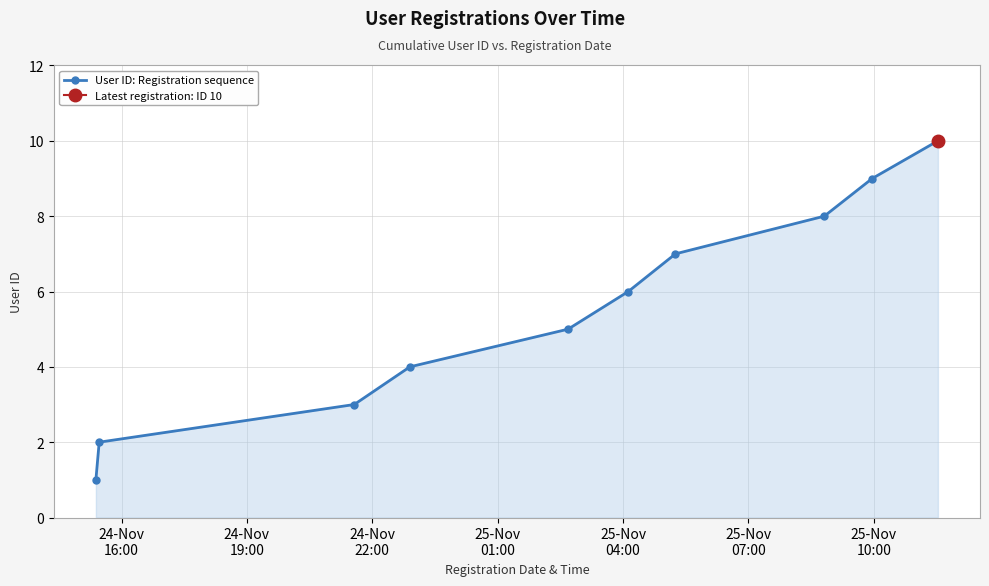

What is the maximum value for User ID: Registration sequence?

10